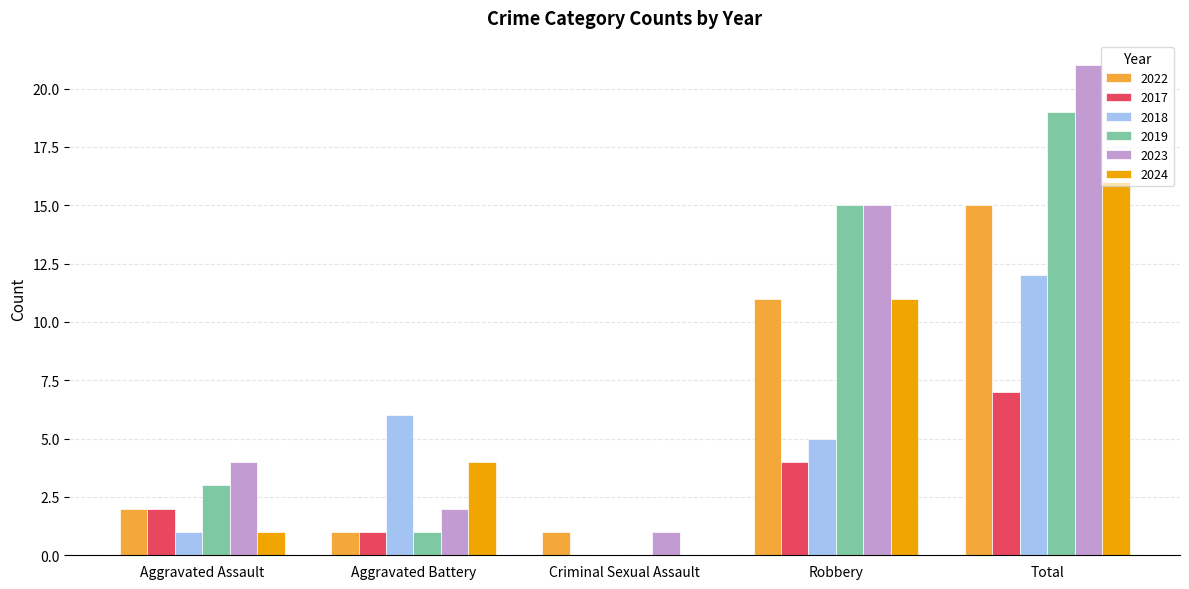

Which series changed the most between Robbery and Total?

2018